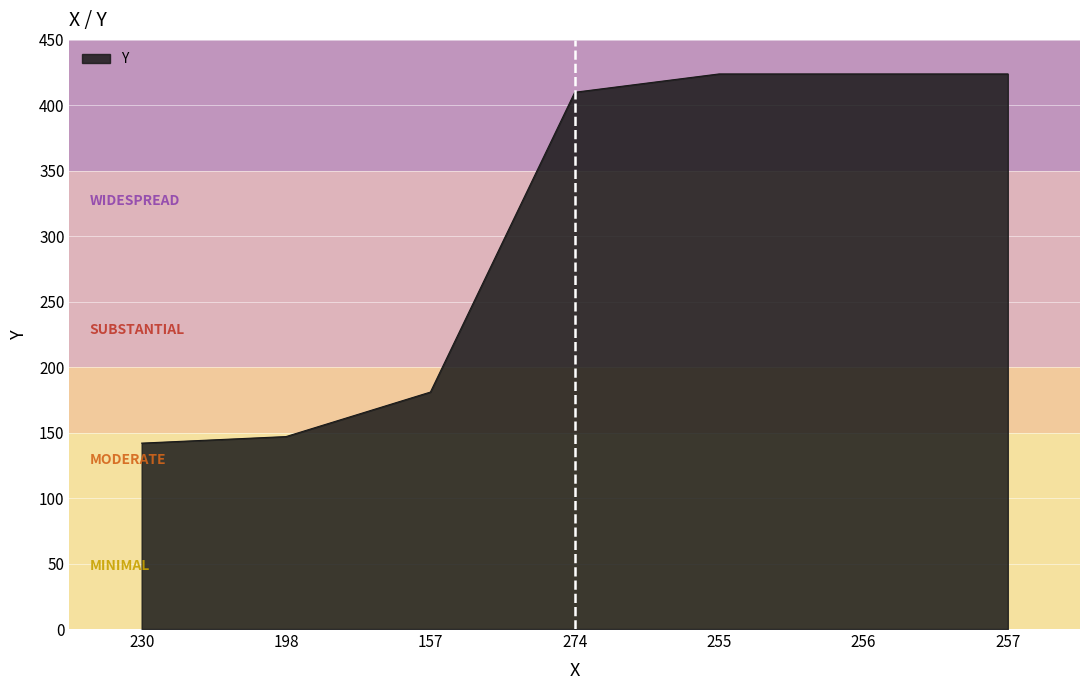

What position from the right is 256?

2